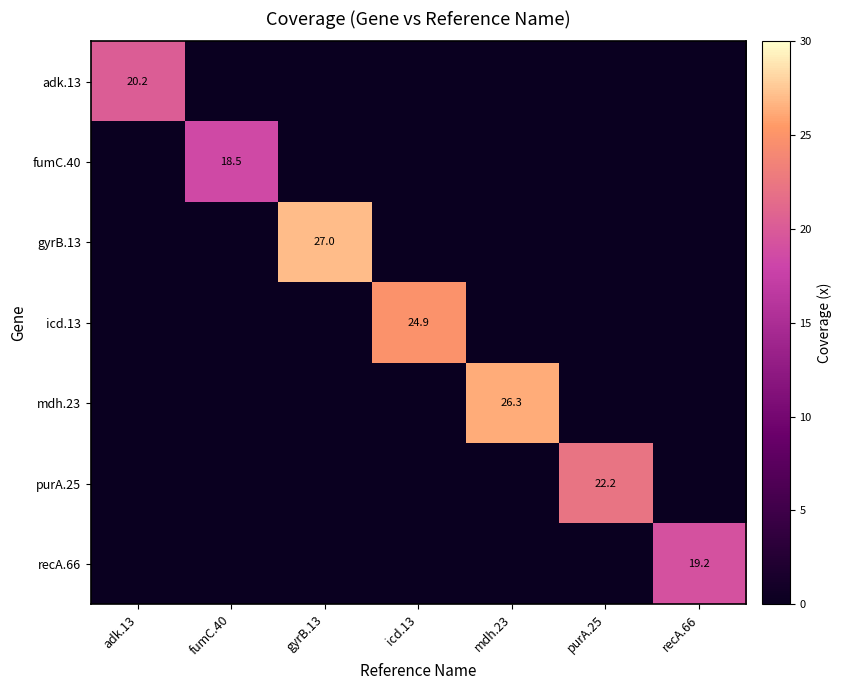

Is it true that fumC.40 equals 18.5 at fumC.40?

True